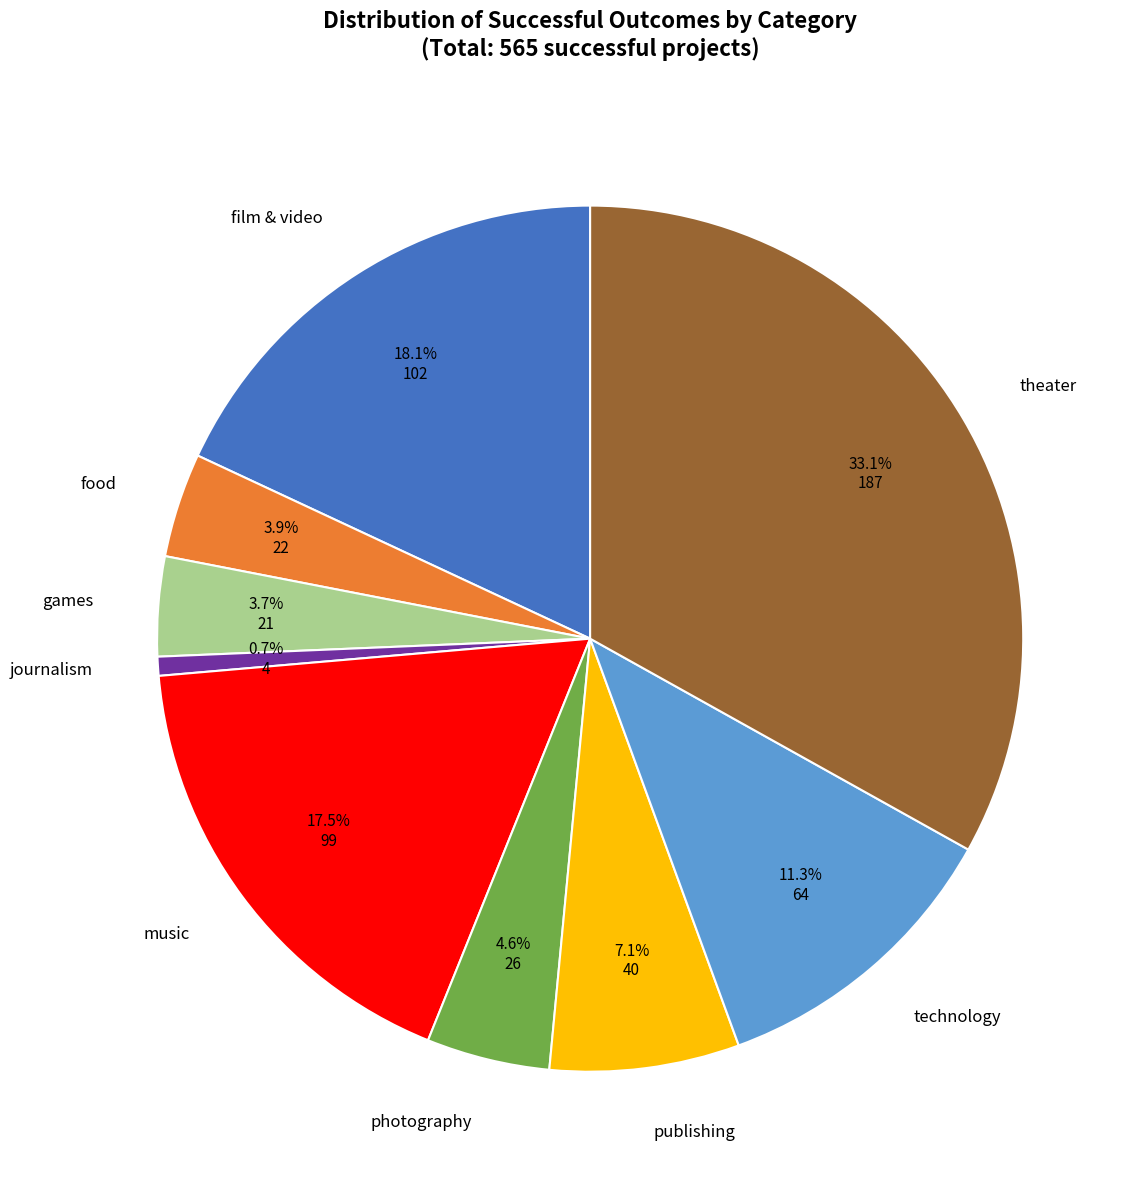

What is the ratio of the value at publishing to the value at film & video?

0.4